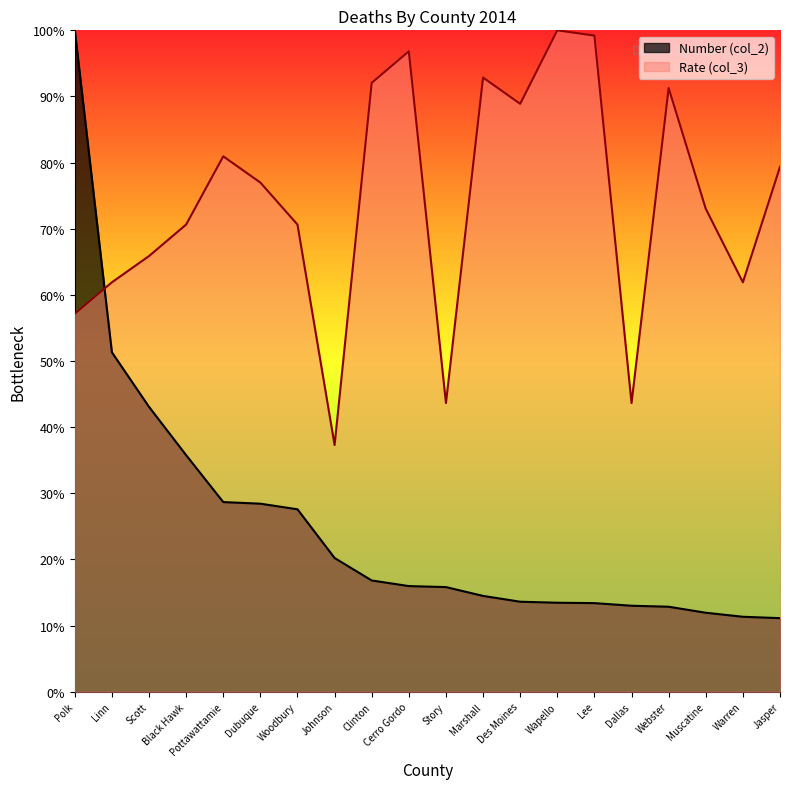

What is the value of the Rate (col_3) point at the 8th from the left?

37.3